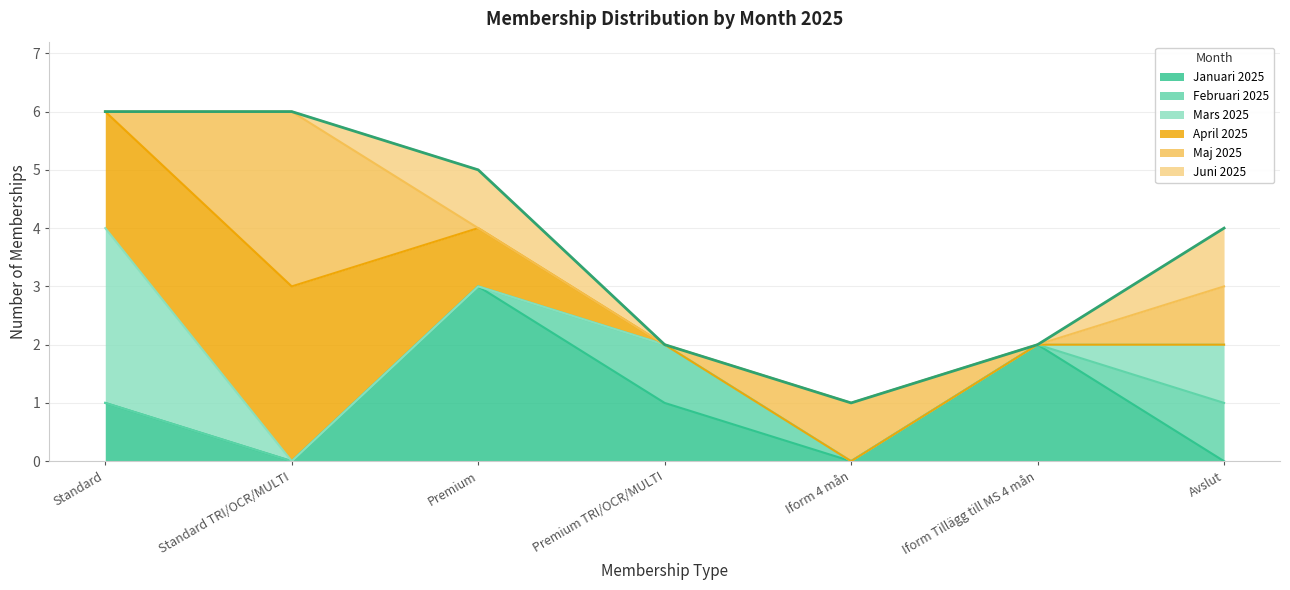

The April 2025 series shows 1 at Avslut. True or false?

False